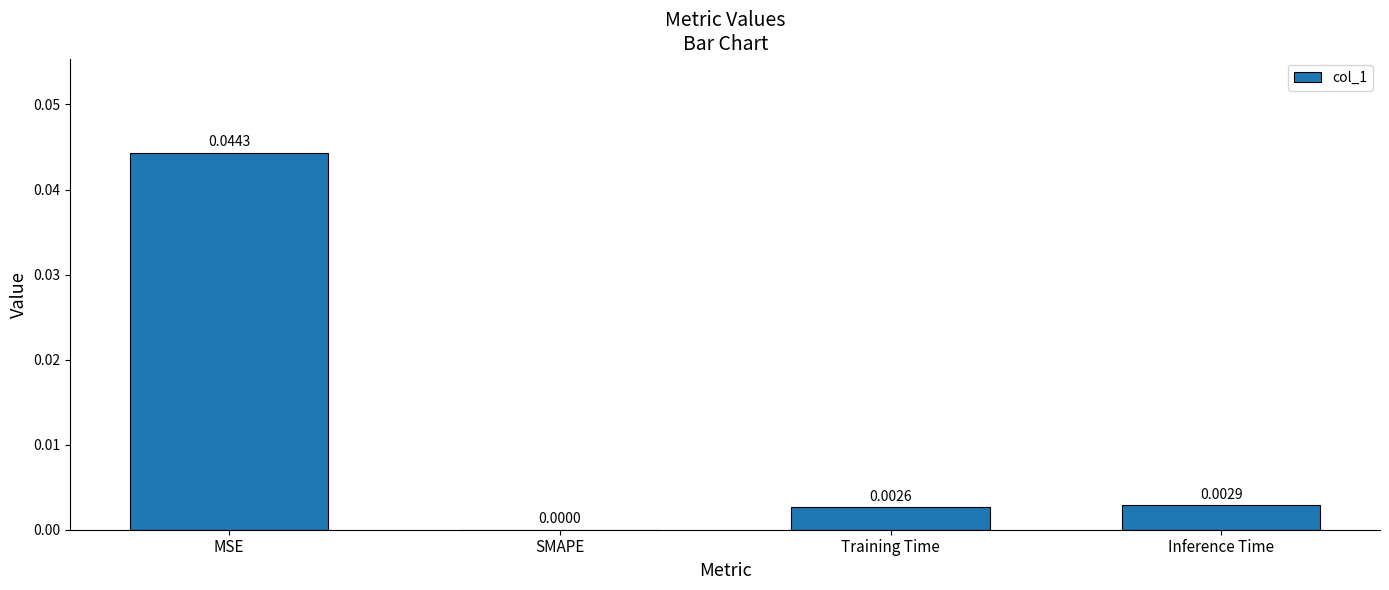

At which label is the value closest to 0?

SMAPE